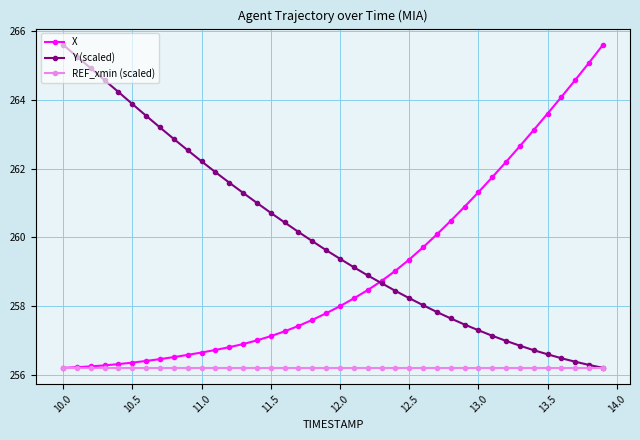

What is the value of the X point at the 38th from the left?

264.6